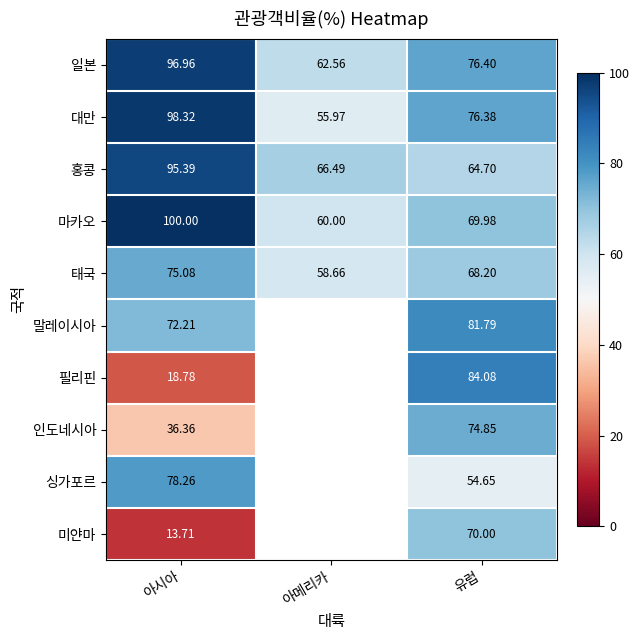

Rank the series at 유럽 from lowest to highest value.

싱가포르, 홍콩, 태국, 마카오, 미얀마, 인도네시아, 대만, 일본, 말레이시아, 필리핀